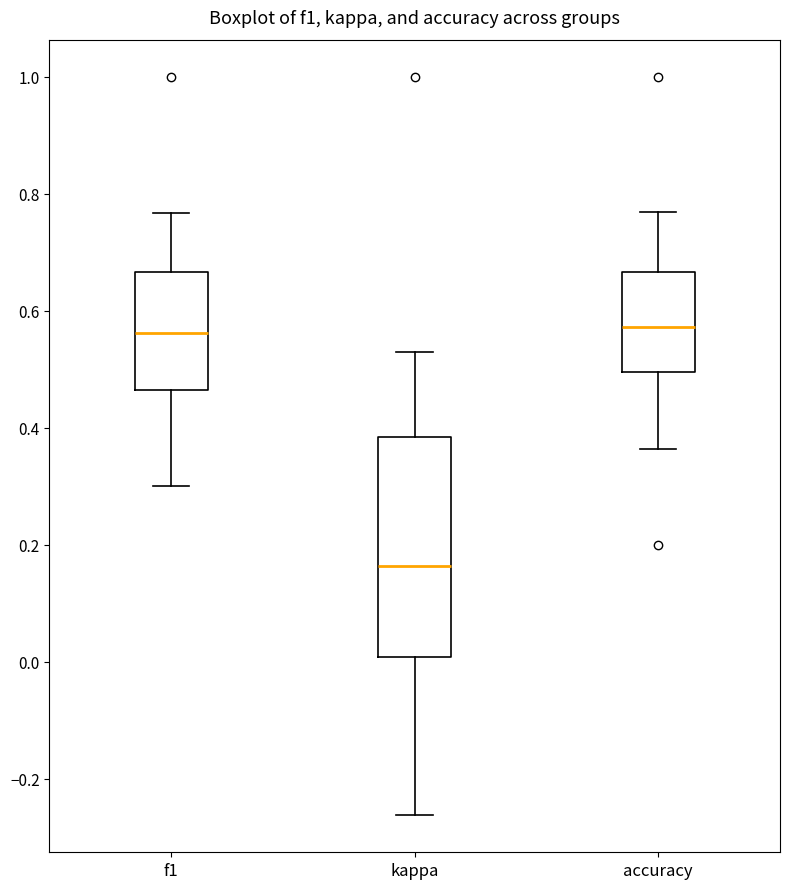

Which box's median line is the lowest?

kappa